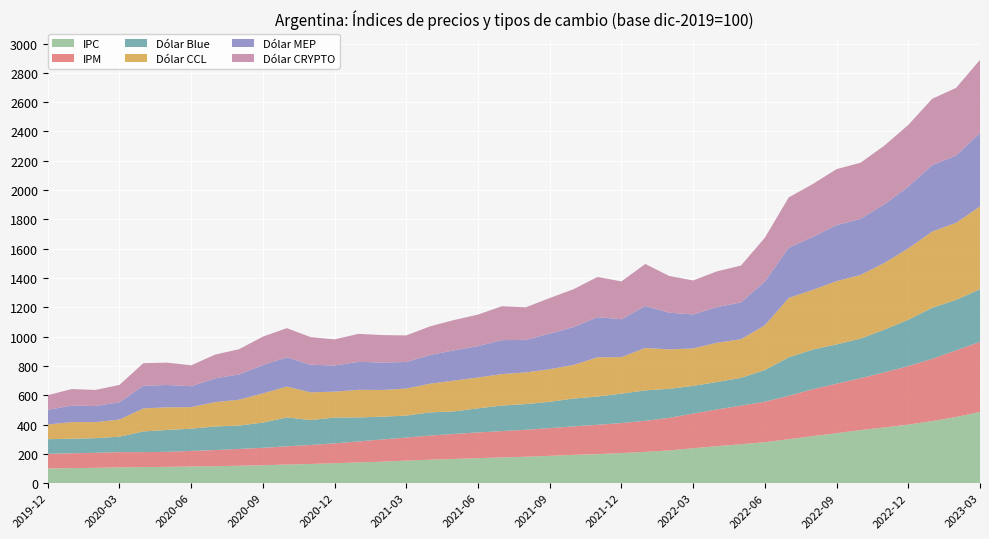

Reading right to left, transcribe all the data shown in this chart.

IPC: 2023-03=486.1	2023-02=451.3	2023-01=423.4	2022-12=399.4	2022-11=380.0	2022-10=362.3	2022-09=340.8	2022-08=320.9	2022-07=299.9	2022-06=279.3	2022-05=265.2	2022-04=252.3	2022-03=238.1	2022-02=223.1	2022-01=213.1	2021-12=205.1	2021-11=197.6	2021-10=192.8	2021-09=186.2	2021-08=180.0	2021-07=175.6	2021-06=170.4	2021-05=165.2	2021-04=159.9	2021-03=153.6	2021-02=146.6	2021-01=141.5	2020-12=136.0	2020-11=130.8	2020-10=126.7	2020-09=122.1	2020-08=118.8	2020-07=115.6	2020-06=113.5	2020-05=111.0	2020-04=109.4	2020-03=107.8	2020-02=104.3	2020-01=102.3	2019-12=100.0
IPM: 2023-03=477.8	2023-02=454.8	2023-01=424.9	2022-12=399.1	2022-11=376.0	2022-10=353.7	2022-09=337.6	2022-08=320.1	2022-07=295.9	2022-06=276.3	2022-05=263.6	2022-04=250.6	2022-03=236.7	2022-02=222.6	2022-01=212.5	2021-12=204.9	2021-11=200.4	2021-10=194.6	2021-09=189.2	2021-08=184.1	2021-07=179.6	2021-06=175.7	2021-05=170.3	2021-04=165.0	2021-03=157.5	2021-02=151.6	2021-01=142.9	2020-12=135.4	2020-11=129.7	2020-10=124.5	2020-09=118.9	2020-08=114.7	2020-07=110.2	2020-06=106.4	2020-05=102.7	2020-04=102.3	2020-03=103.6	2020-02=102.6	2020-01=101.5	2019-12=100.0
Dólar Blue: 2023-03=359.2	2023-02=344.9	2023-01=348.6	2022-12=316.4	2022-11=291.8	2022-10=270.3	2022-09=268.4	2022-08=270.3	2022-07=262.9	2022-06=216.6	2022-05=189.7	2022-04=187.4	2022-03=188.8	2022-02=198.0	2022-01=207.6	2021-12=200.9	2021-11=193.3	2021-10=190.0	2021-09=179.7	2021-08=175.4	2021-07=174.4	2021-06=164.6	2021-05=154.1	2021-04=158.1	2021-03=149.9	2021-02=155.3	2021-01=164.0	2020-12=176.3	2020-11=170.0	2020-10=197.3	2020-09=172.1	2020-08=159.6	2020-07=160.8	2020-06=151.6	2020-05=149.2	2020-04=141.1	2020-03=105.8	2020-02=100.0	2020-01=99.4	2019-12=100.0
Dólar CCL: 2023-03=565.3	2023-02=525.5	2023-01=520.1	2022-12=487.1	2022-11=455.1	2022-10=434.4	2022-09=431.6	2022-08=407.6	2022-07=405.2	2022-06=305.0	2022-05=263.6	2022-04=267.9	2022-03=255.9	2022-02=269.1	2022-01=289.3	2021-12=249.3	2021-11=267.6	2021-10=229.5	2021-09=222.2	2021-08=216.4	2021-07=214.8	2021-06=210.1	2021-05=210.4	2021-04=195.7	2021-03=184.6	2021-02=182.3	2021-01=188.5	2020-12=176.6	2020-11=189.1	2020-10=210.8	2020-09=199.0	2020-08=176.1	2020-07=166.1	2020-06=147.2	2020-05=154.3	2020-04=157.4	2020-03=116.6	2020-02=109.4	2020-01=113.2	2019-12=100.0
Dólar MEP: 2023-03=501.6	2023-02=459.9	2023-01=453.0	2022-12=421.4	2022-11=400.3	2022-10=382.9	2022-09=382.3	2022-08=361.1	2022-07=343.2	2022-06=298.9	2022-05=251.4	2022-04=243.7	2022-03=231.9	2022-02=250.5	2022-01=286.7	2021-12=258.3	2021-11=274.2	2021-10=258.4	2021-09=243.0	2021-08=222.0	2021-07=231.6	2021-06=214.8	2021-05=206.6	2021-04=195.8	2021-03=181.3	2021-02=187.4	2021-01=191.0	2020-12=178.4	2020-11=188.5	2020-10=199.2	2020-09=193.8	2020-08=172.3	2020-07=162.2	2020-06=142.6	2020-05=152.6	2020-04=154.4	2020-03=118.2	2020-02=109.8	2020-01=112.8	2019-12=100.0
Dólar CRYPTO: 2023-03=498.7	2023-02=461.4	2023-01=453.0	2022-12=421.4	2022-11=400.3	2022-10=382.9	2022-09=382.3	2022-08=361.1	2022-07=343.2	2022-06=298.9	2022-05=251.4	2022-04=243.7	2022-03=231.9	2022-02=250.5	2022-01=286.7	2021-12=258.3	2021-11=274.2	2021-10=258.4	2021-09=243.0	2021-08=222.0	2021-07=231.6	2021-06=214.8	2021-05=206.6	2021-04=195.8	2021-03=181.3	2021-02=187.4	2021-01=191.0	2020-12=178.4	2020-11=188.5	2020-10=199.2	2020-09=193.8	2020-08=172.3	2020-07=162.2	2020-06=142.6	2020-05=152.6	2020-04=154.4	2020-03=118.2	2020-02=109.8	2020-01=112.8	2019-12=100.0